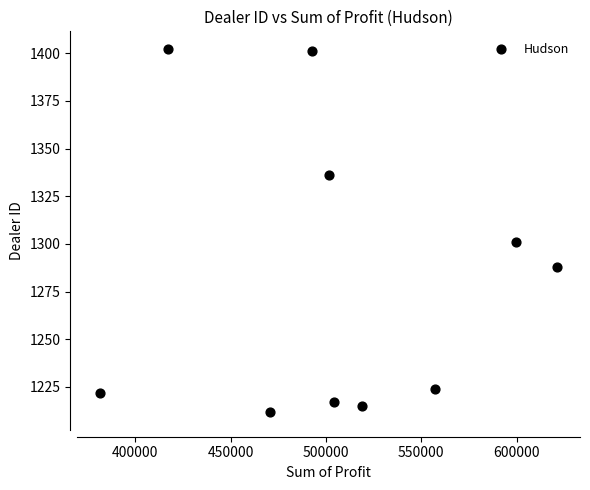

What Y value in the scatter plot is closest to 1307?

1301